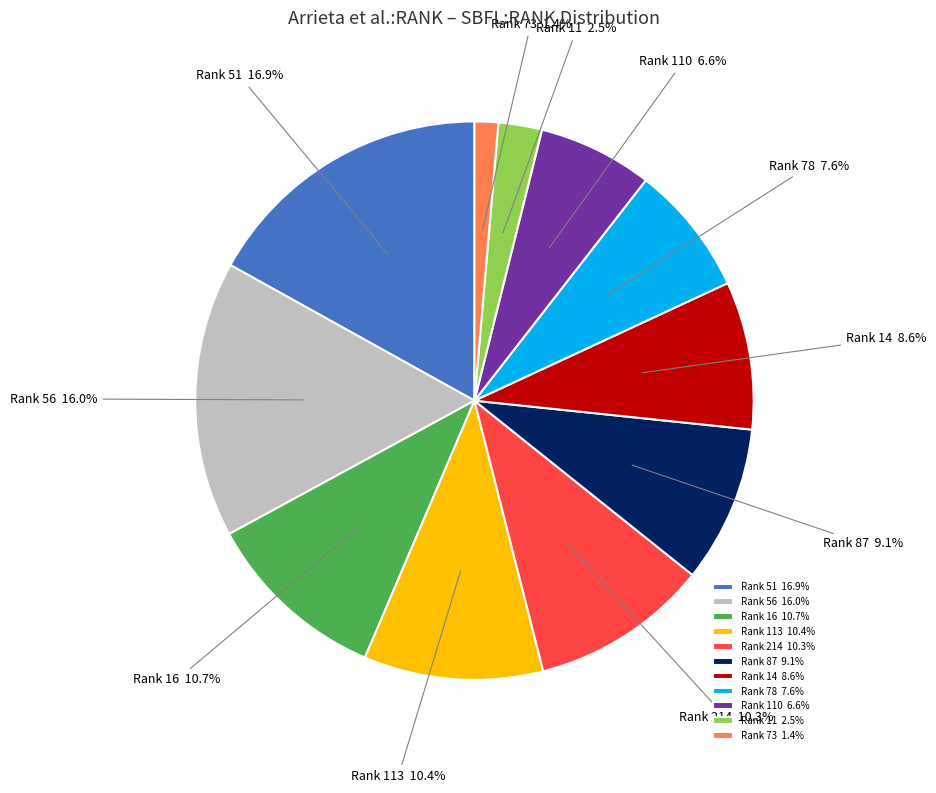

Does Rank 73 account for over 50% of the chart?

No